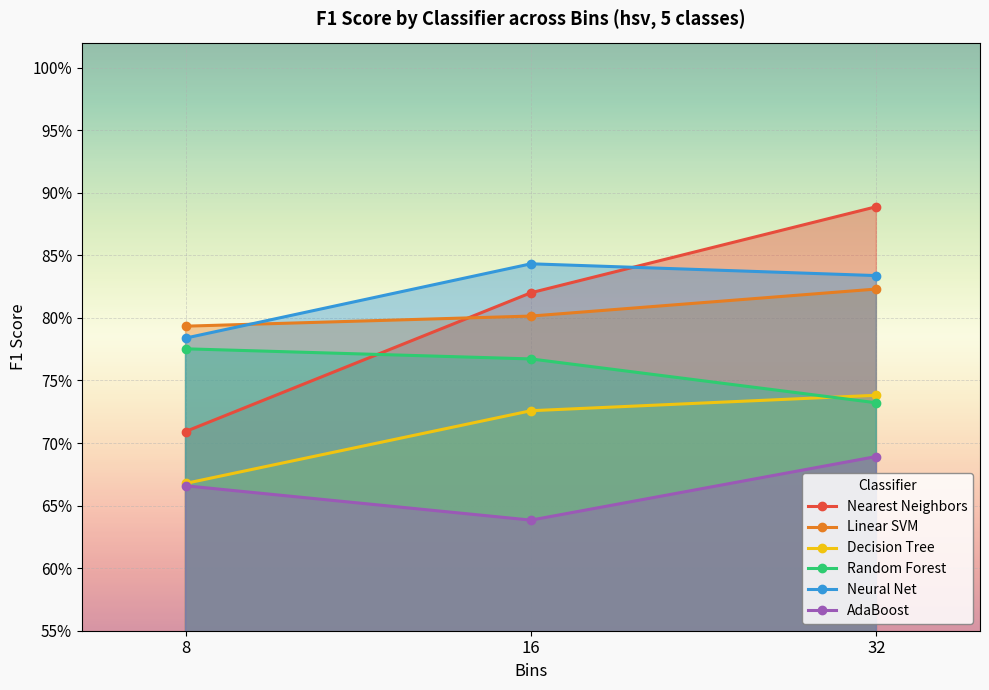

List the labels in order of Decision Tree value, largest first.

32, 16, 8